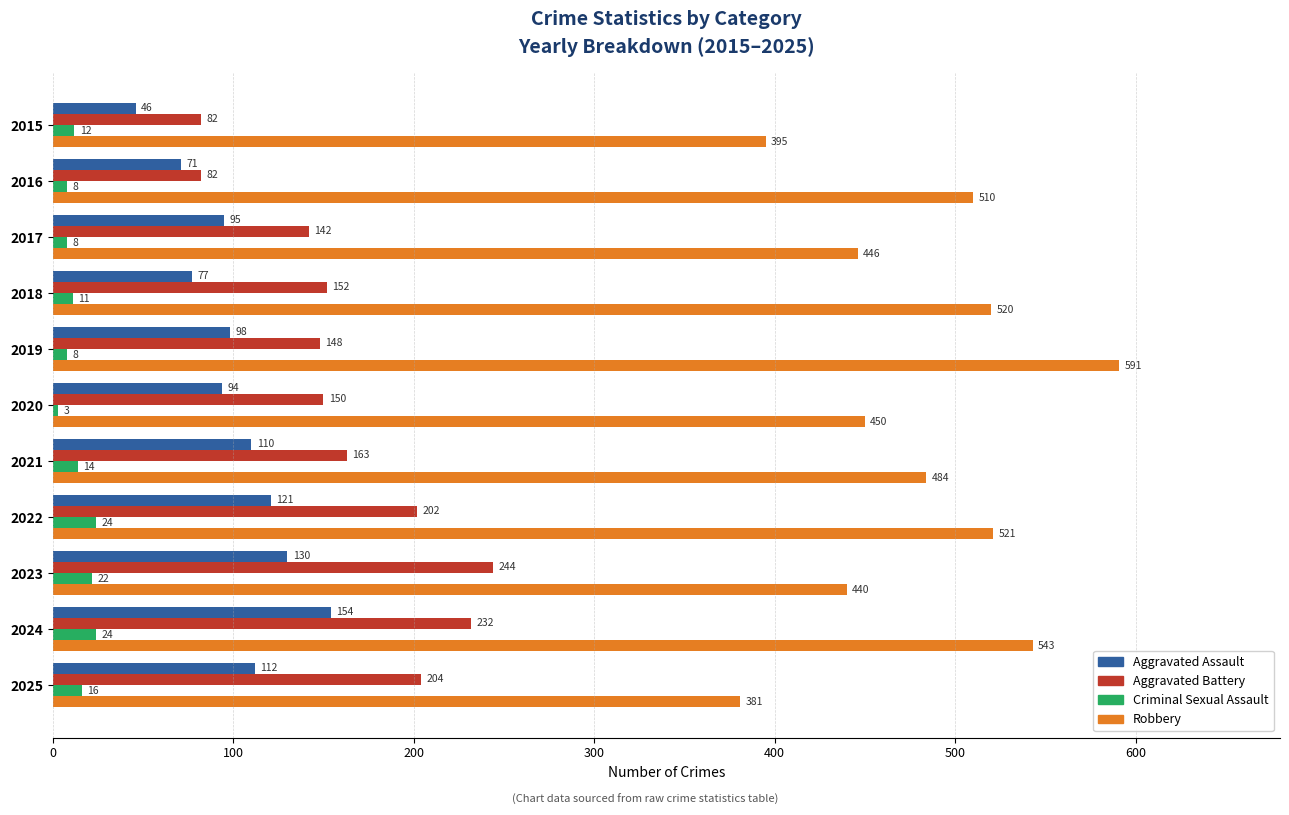

Which label corresponds to the largest value in the chart?

2019